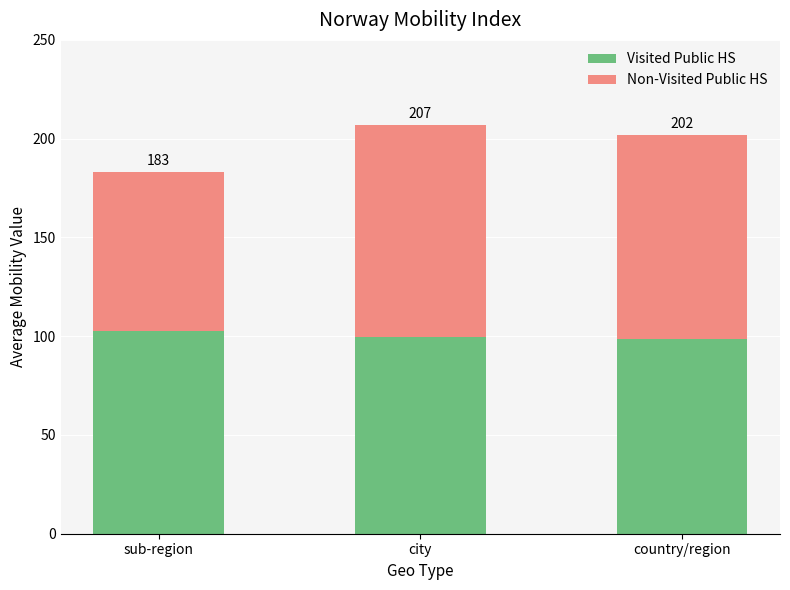

At country/region, list the series in order from largest to smallest.

Non-Visited Public HS, Visited Public HS